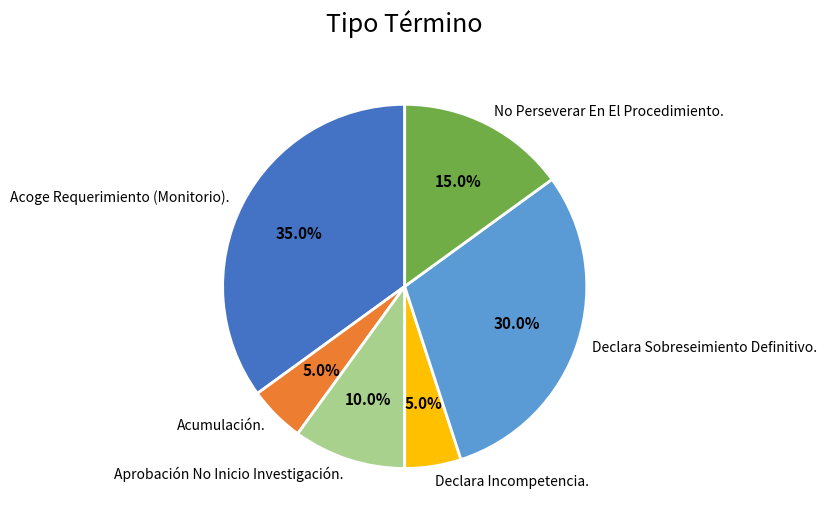

Count the number of slices in the pie.

6